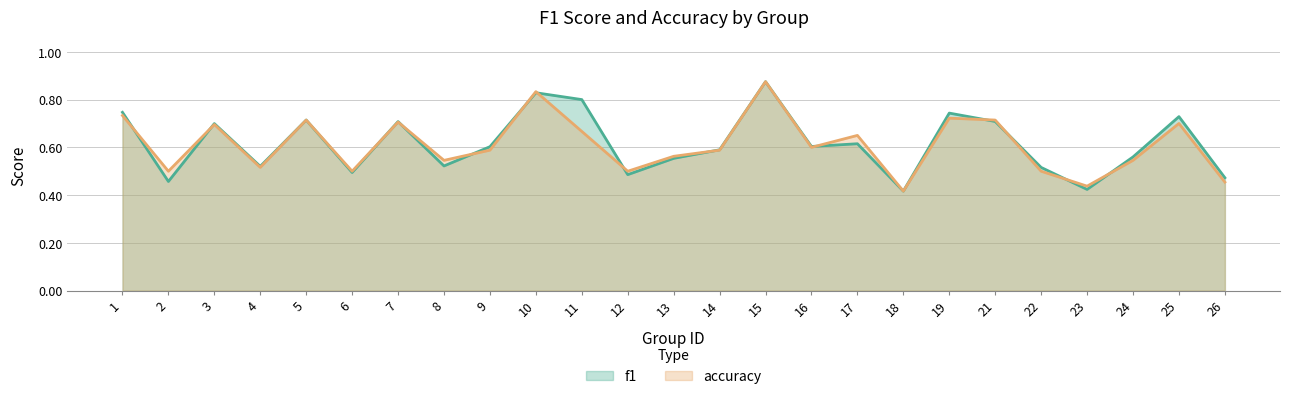

List the labels in order of accuracy value, smallest first.

18, 23, 26, 2, 6, 12, 22, 4, 8, 24, 13, 9, 14, 16, 17, 11, 3, 25, 7, 5, 21, 19, 1, 10, 15